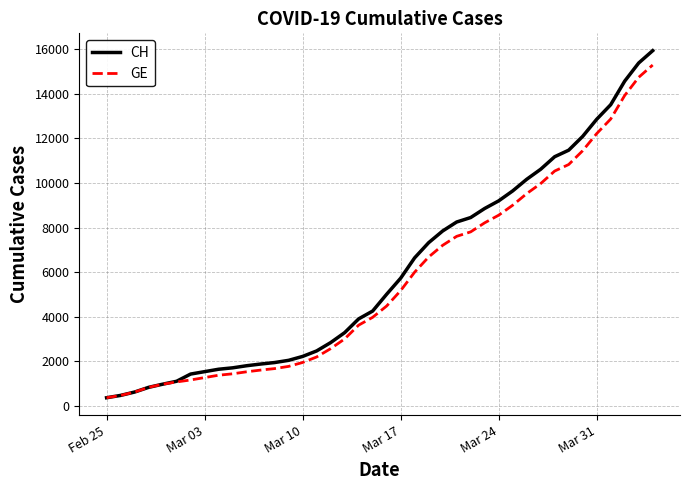

Which series has the largest range (max minus min)?

CH